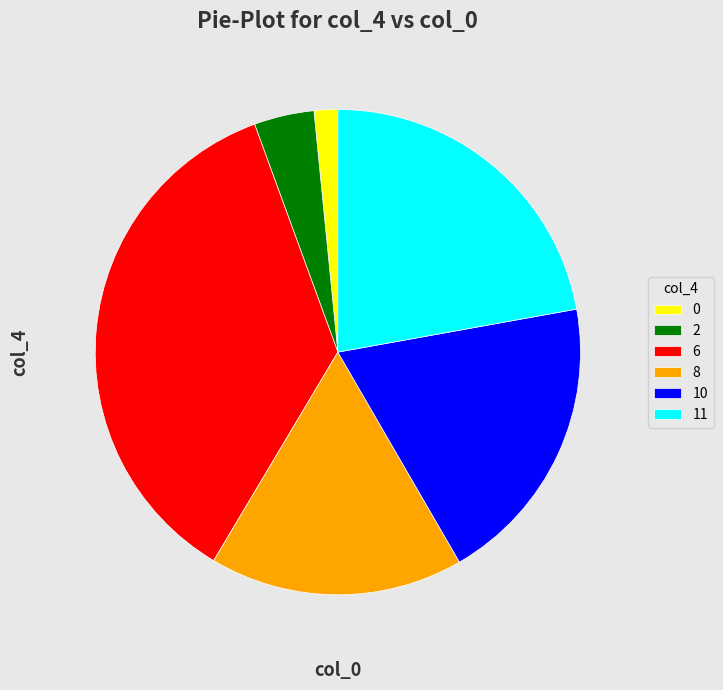

Rank the categories by value from highest to lowest.

6, 11, 10, 8, 2, 0